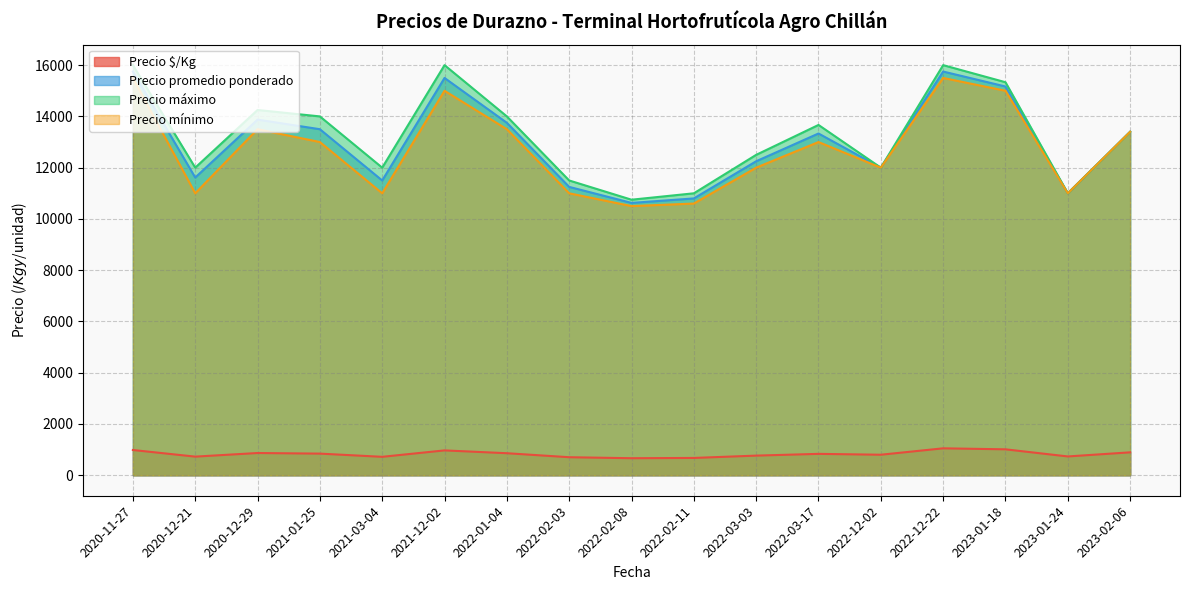

Does the chart display data point markers on the line(s)?

No